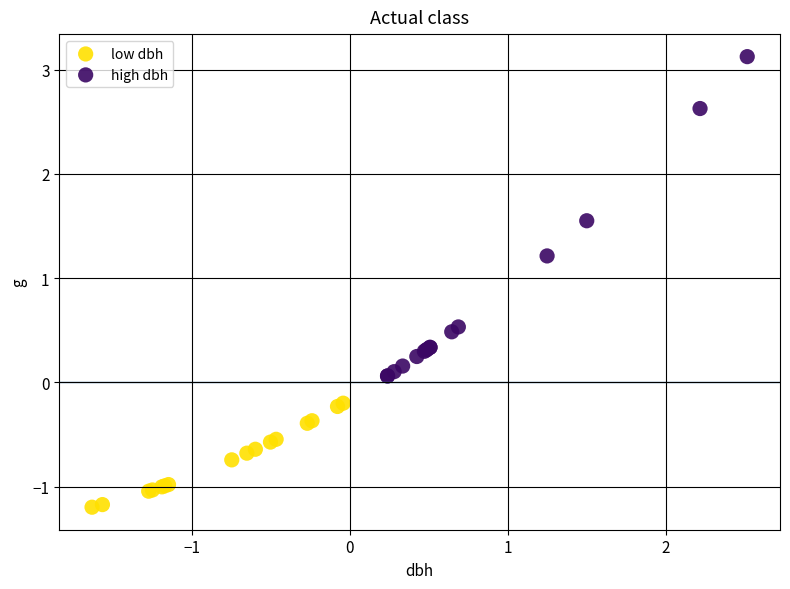

Which series reaches the maximum Y coordinate?

high dbh